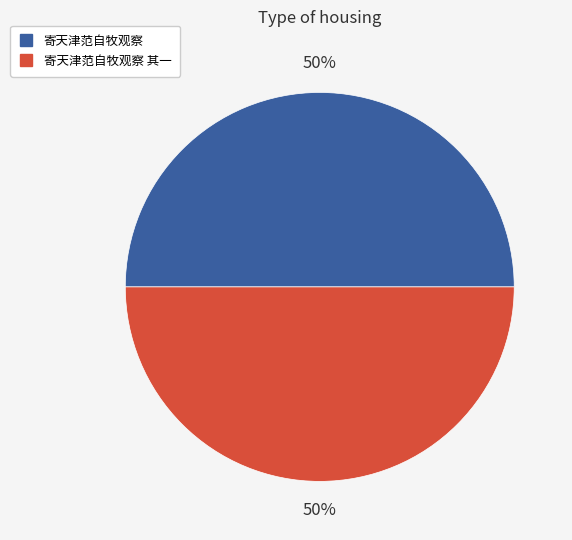

To the nearest percent, what is the average slice percentage?

50%